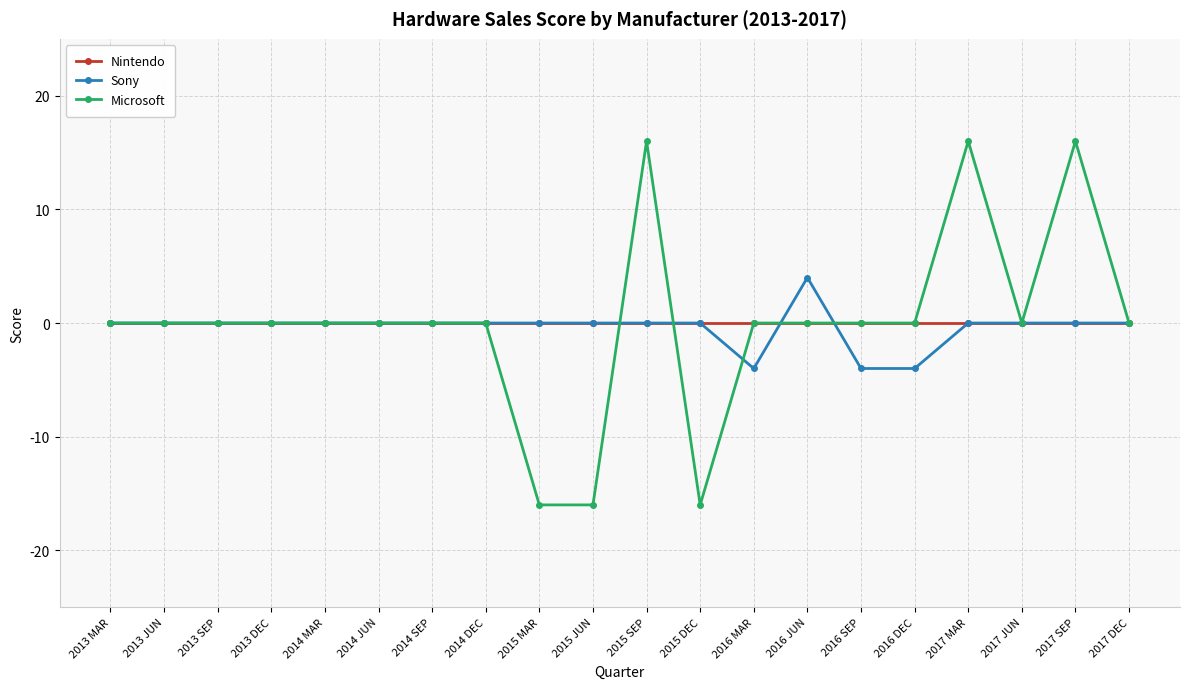

What is the lowest value of the Microsoft series?

-16